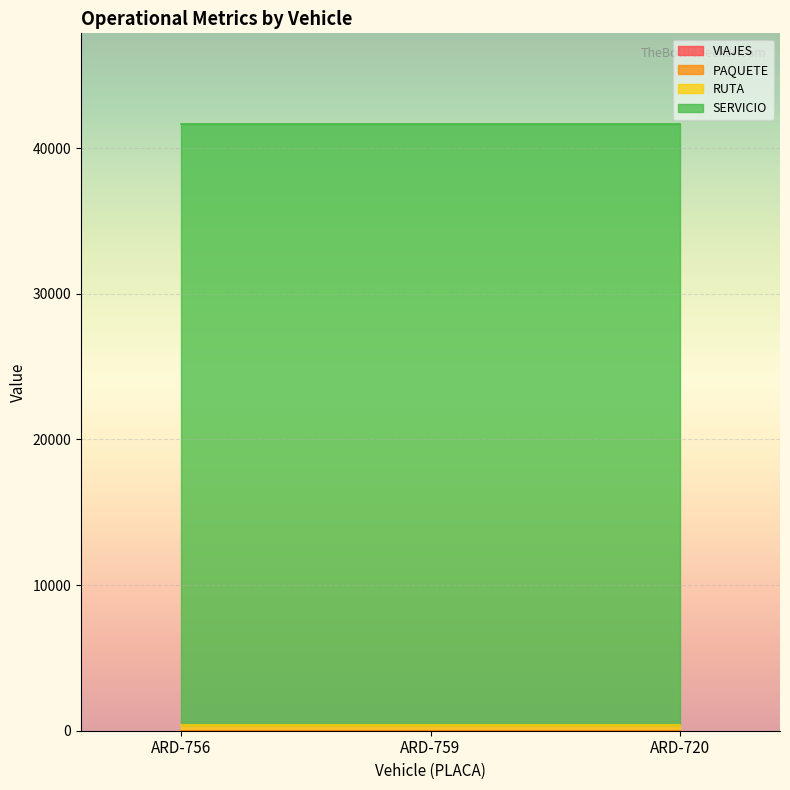

What is the smallest value displayed?

4.3